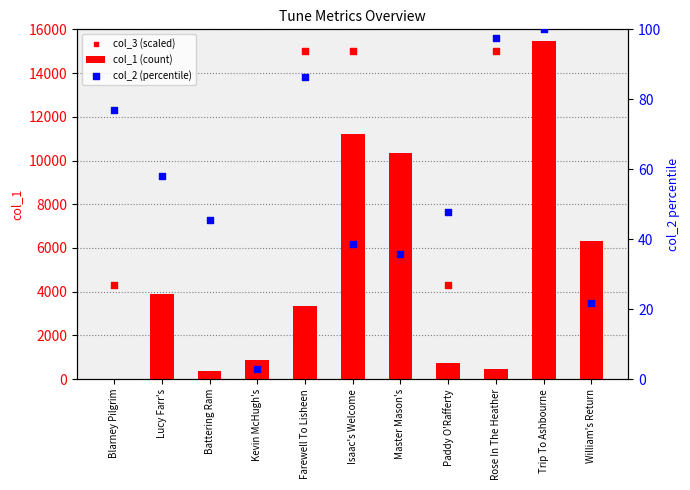

At which category is the sum across all series the highest?

Trip To Ashbourne